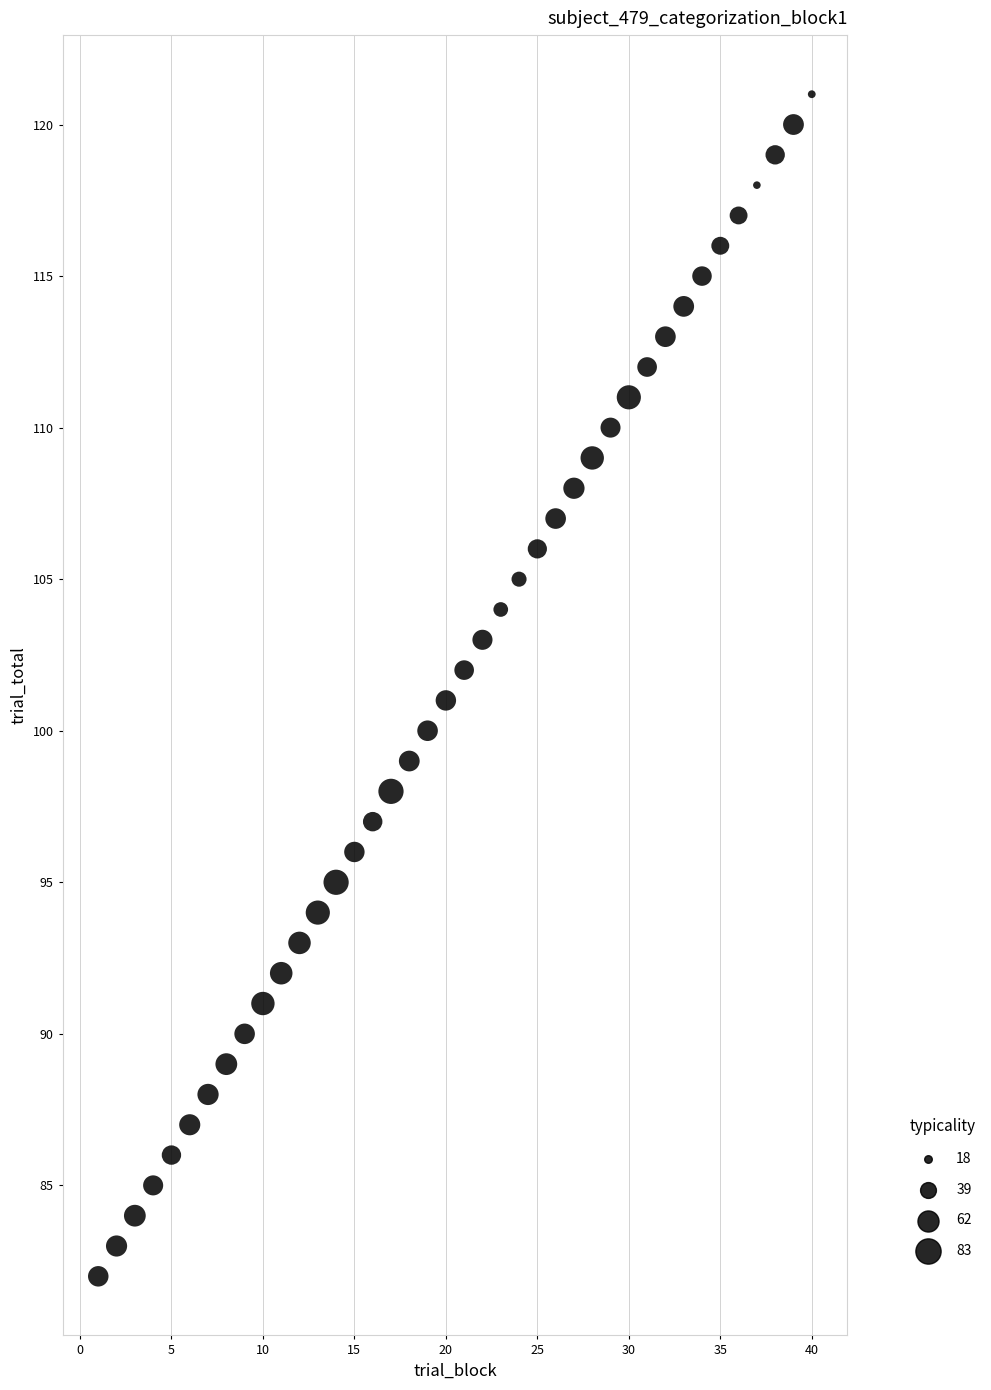

What is the range of Y values (max minus min)?

39